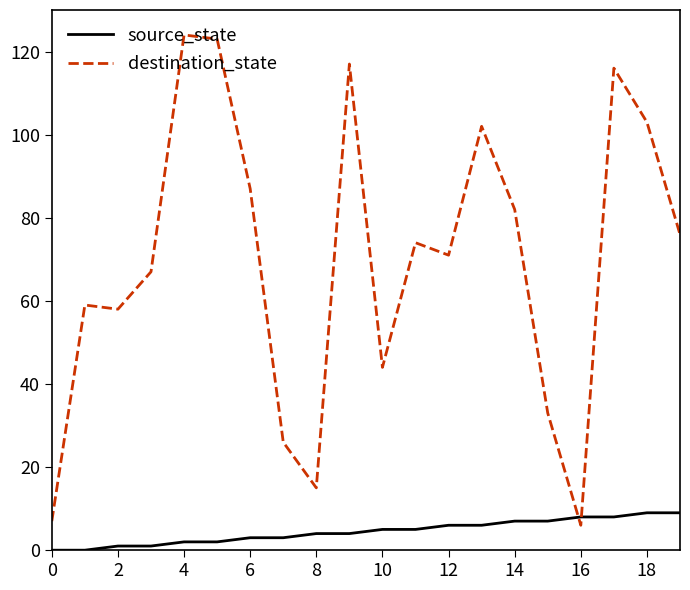

How many lines are shown in the chart?

2